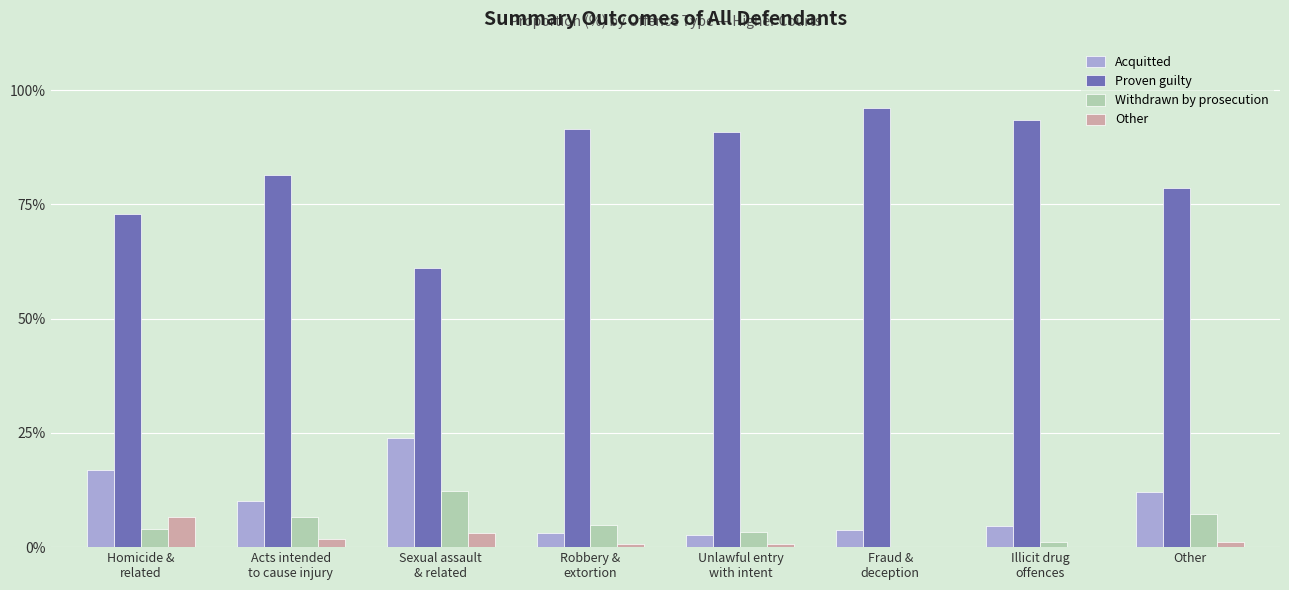

Which series has the largest total across all categories?

Proven guilty